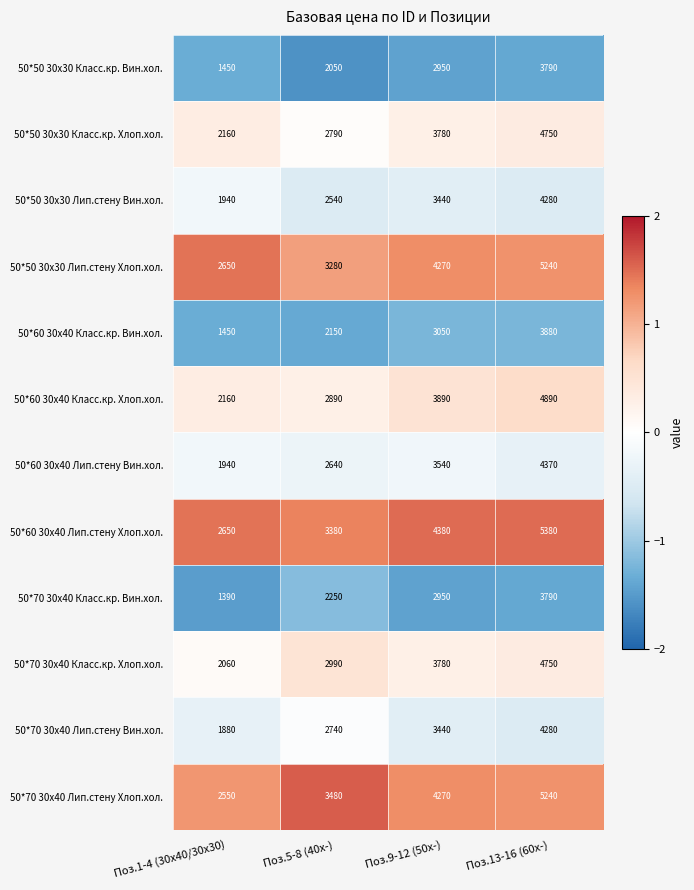

What is the difference between the 50*60 30x40 Лип.стену Вин.хол. values at Поз.13-16 (60x-) and Поз.5-8 (40x-)?

1730